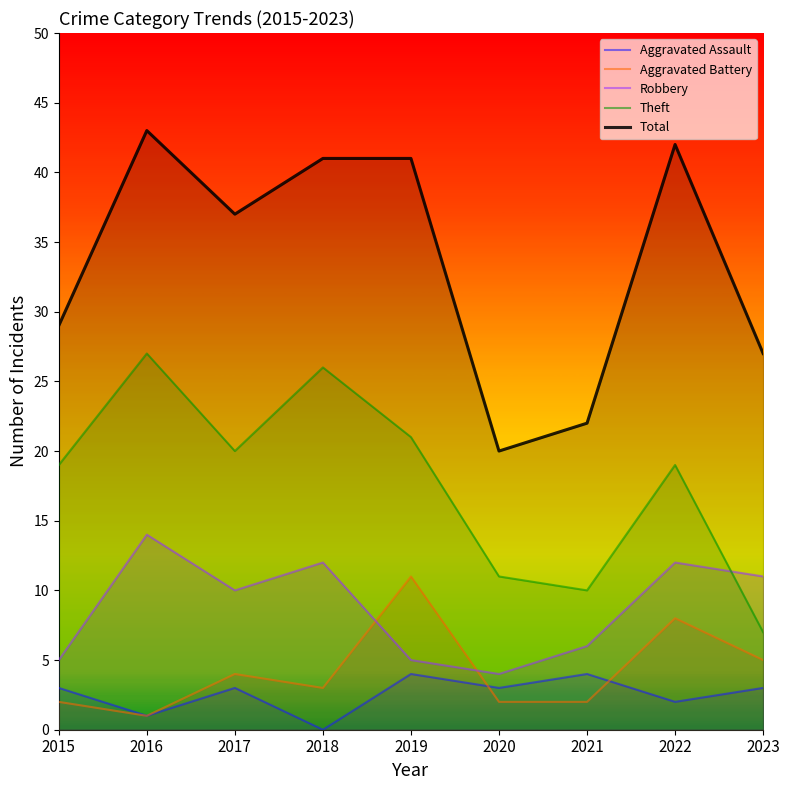

Reading left to right, list all the values displayed in this chart.

Aggravated Assault: 3	1	3	0	4	3	4	2	3
Aggravated Battery: 2	1	4	3	11	2	2	8	5
Robbery: 5	14	10	12	5	4	6	12	11
Theft: 19	27	20	26	21	11	10	19	7
Total: 29	43	37	41	41	20	22	42	27